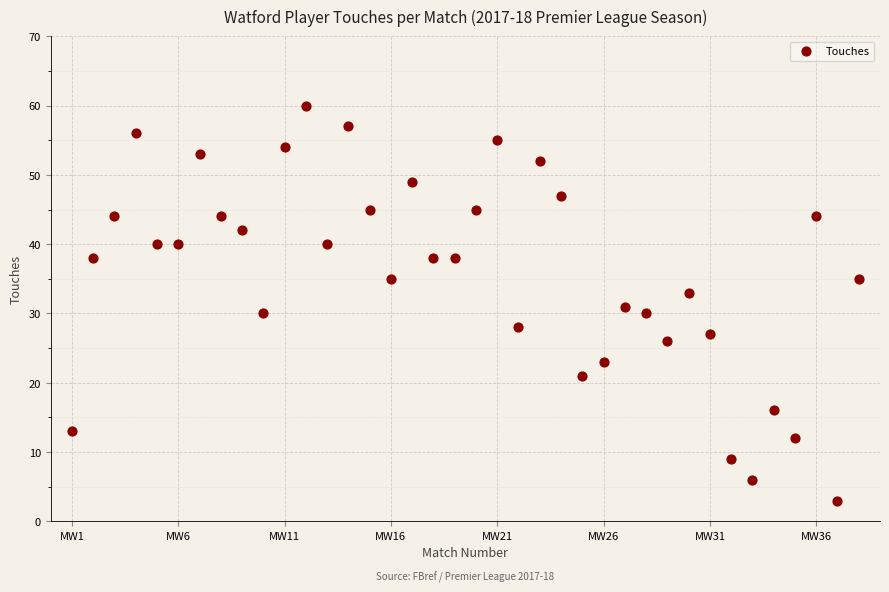

What is the range of Y values (max minus min)?

57